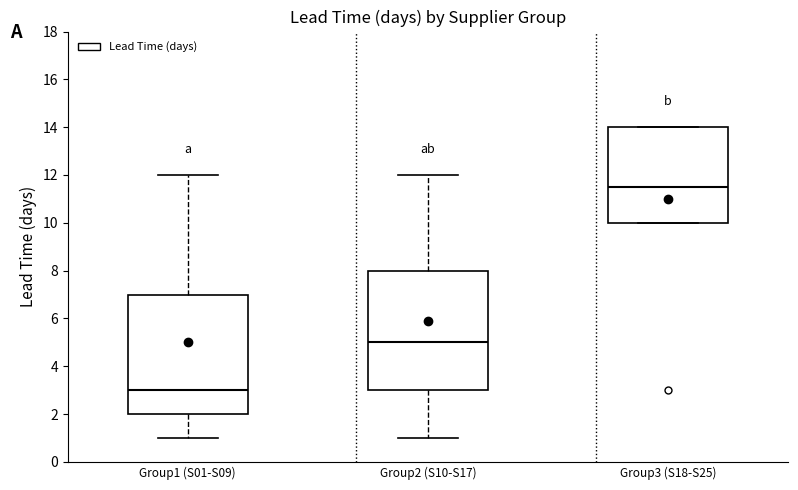

Reading left to right, read every box against the y-axis: the position of its median line, the range the box covers, and the ends of its whiskers. The values are not printed on the chart, so give them approximately, as read against the axis.

Group1 (S01-S09): median 3.0, box 2.0 to 7.0, whiskers 1.0 to 12.0
Group2 (S10-S17): median 5.0, box 3.0 to 8.0, whiskers 1.0 to 12.0
Group3 (S18-S25): median 11.6, box 10.0 to 14.0, whiskers 10.0 to 14.0